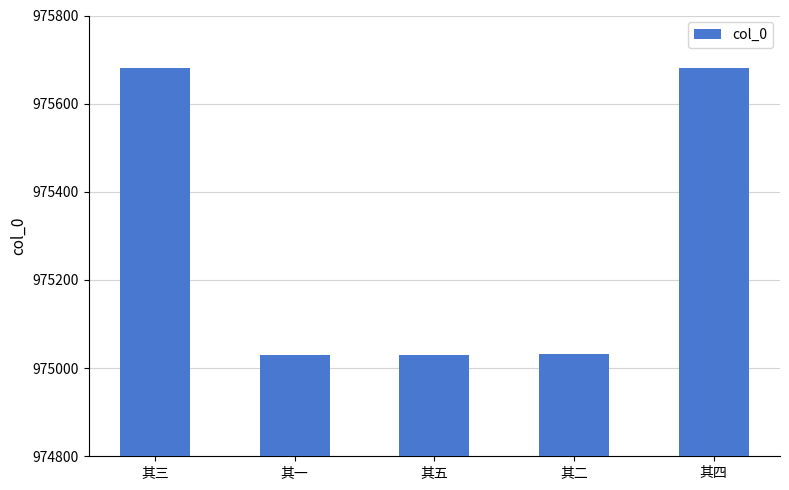

What is the difference between the maximum and second lowest values?

652